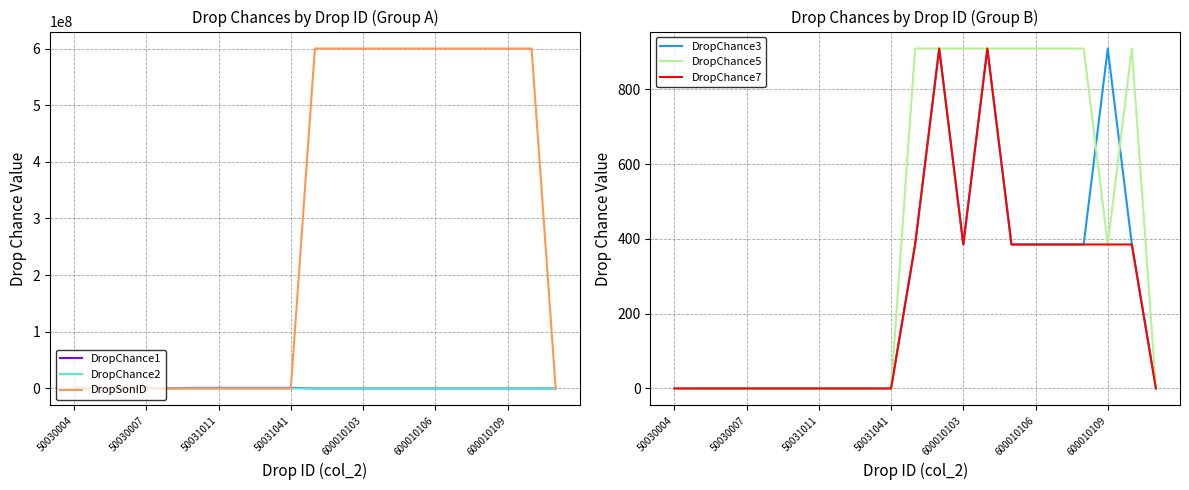

Reading left to right, list all the values displayed in this chart.

DropChance1: 1000000	1000000	1000000	1000000	500000	1000000	1000000	1000000	1000000	1000000	909	385	909	385	909	385	909	83	385	909	385
DropChance2: 0	0	0	0	0	0	0	0	0	0	909	83	909	83	909	83	909	385	385	909	83
DropSonID: 0	0	0	0	0	0	0	0	0	0	600010102	600010103	600010104	600010105	600010106	600010107	600010108	600010109	600010110	600010111	0
DropChance3: 0	0	0	0	0	0	0	0	0	0	385	909	385	909	385	385	385	385	909	385	0
DropChance5: 0	0	0	0	0	0	0	0	0	0	909	909	909	909	909	909	909	909	385	909	0
DropChance7: 0	0	0	0	0	0	0	0	0	0	385	909	385	909	385	385	385	385	385	385	0